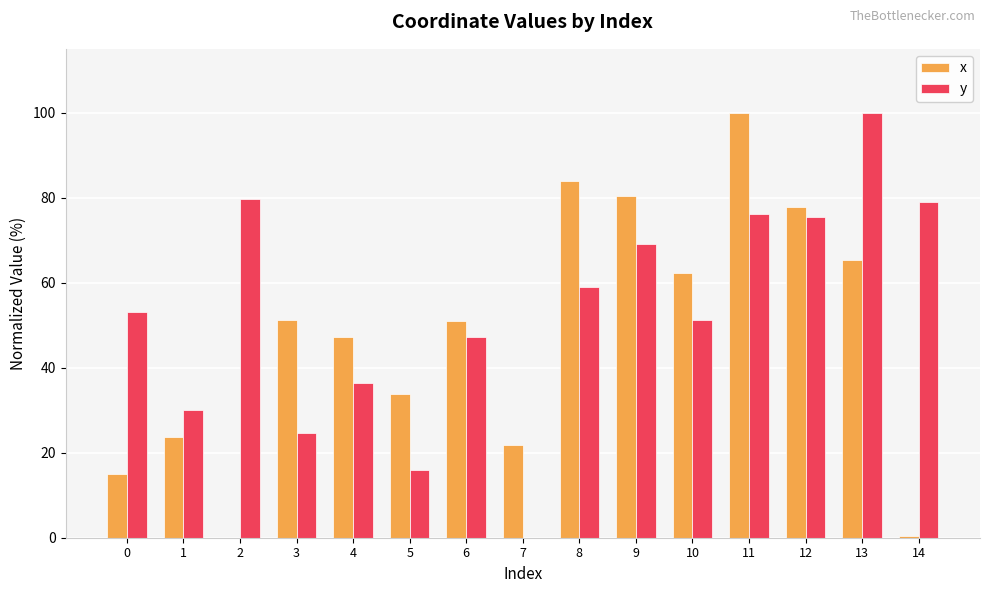

At which category is the sum across all series the highest?

11